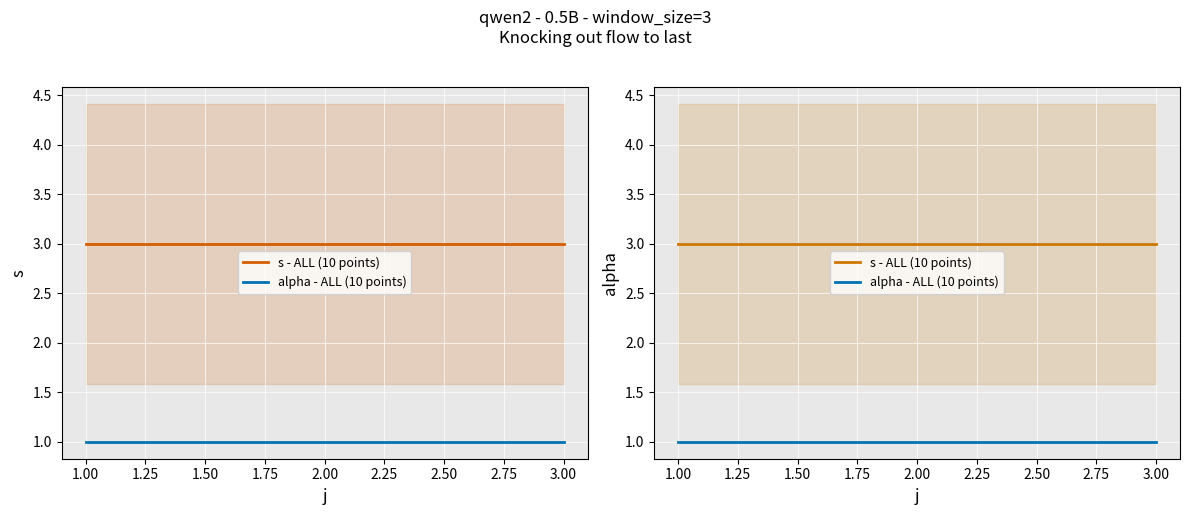

How many lines are shown in the chart?

2